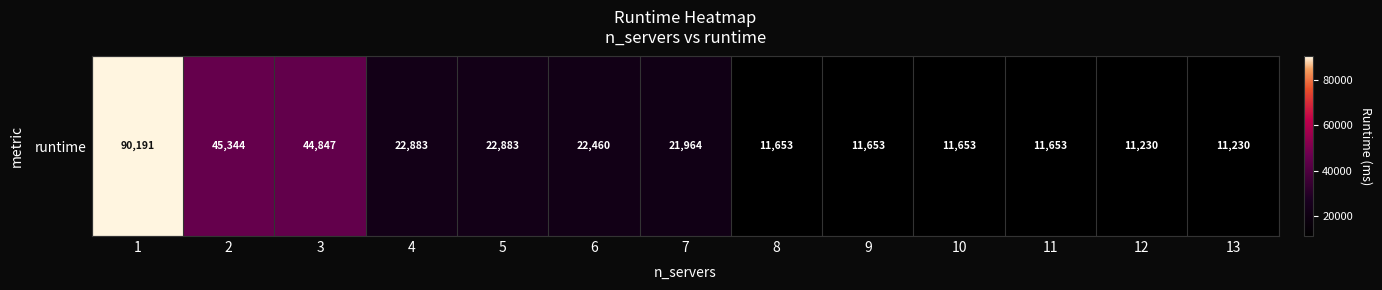

At which label is the value closest to 50710?

2